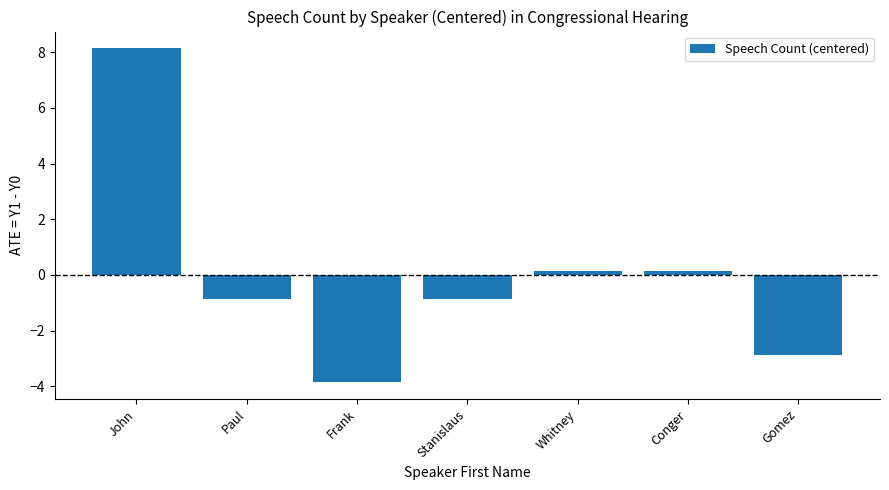

How many series are shown in this chart?

1